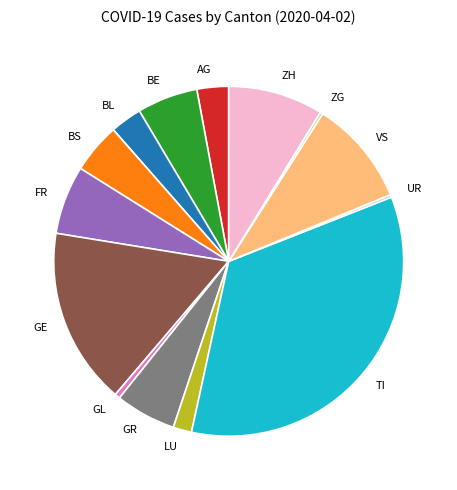

Combined, do BL and GL account for over 50%?

No